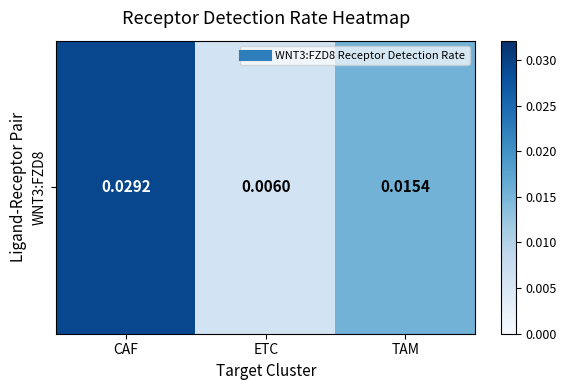

True or false: the data shows 0.0 at CAF.

False